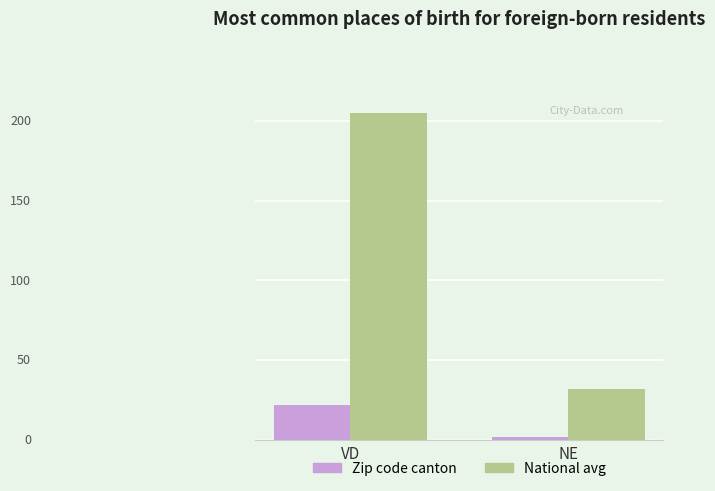

What position from the right is NE?

1